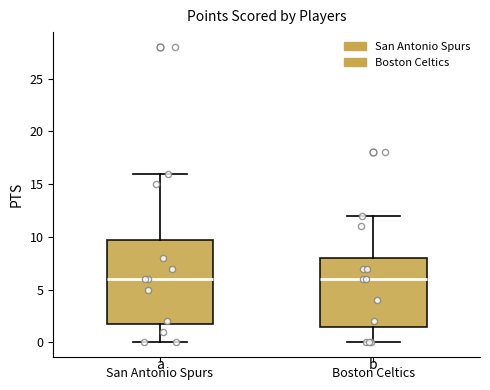

Reading left to right, transcribe this box plot: for each box, give where its median line is, the range the box spans, and where its two whiskers end, as read against the y-axis. The values are not printed on the chart, so give them approximately, as read against the axis.

San Antonio Spurs: median 6.0, box 2.0 to 10.0, whiskers 0.0 to 16.0
Boston Celtics: median 6.0, box 1.5 to 8.0, whiskers 0.0 to 12.0